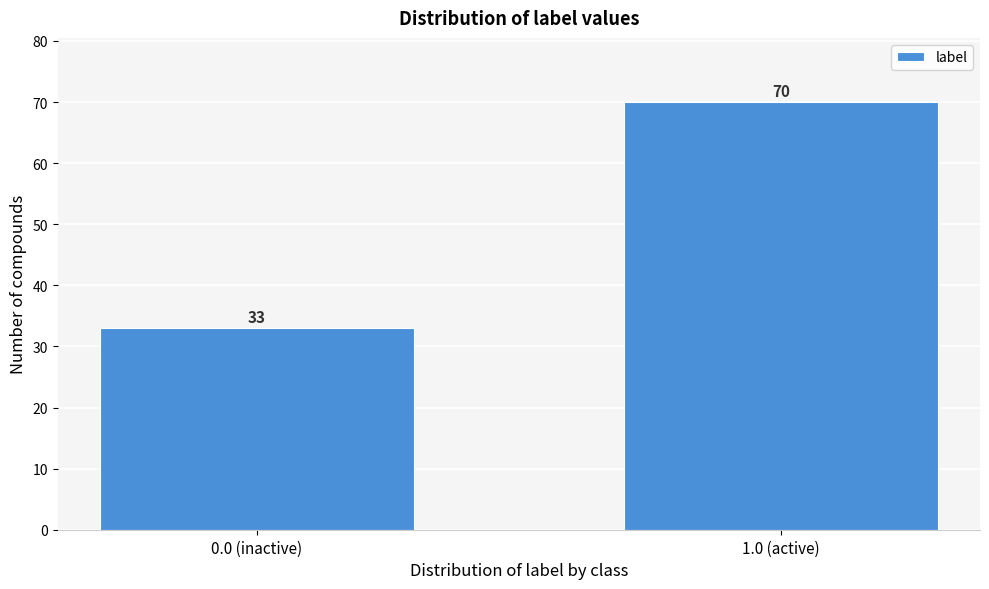

Reading right to left, what are all the values shown in this chart?

1.0 (active)=70	0.0 (inactive)=33